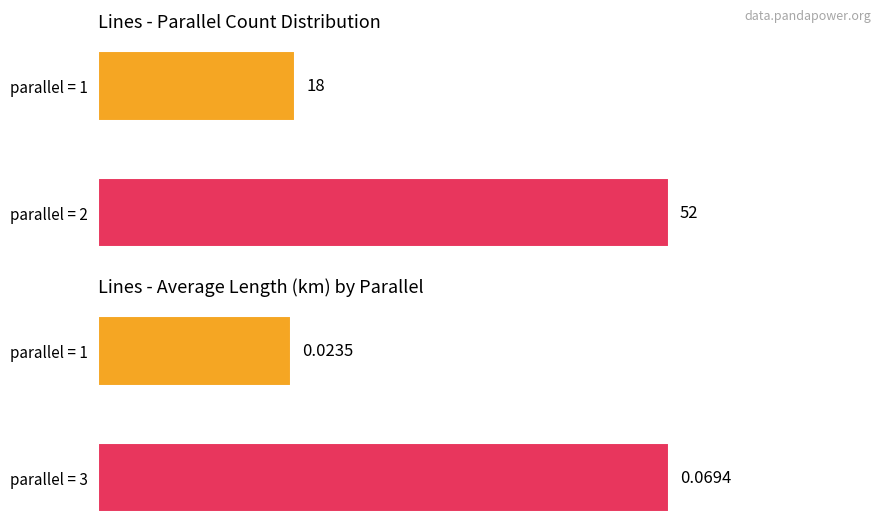

How many Avg length (km) values are between 0 and 1?

2